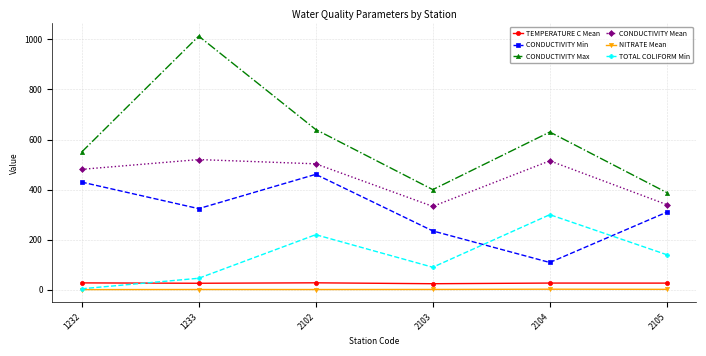

At which label is CONDUCTIVITY Mean closest to 426?

1232